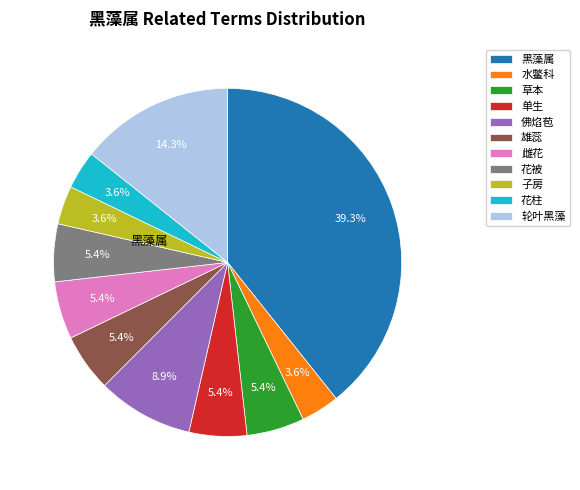

How many segments does this pie chart have?

11